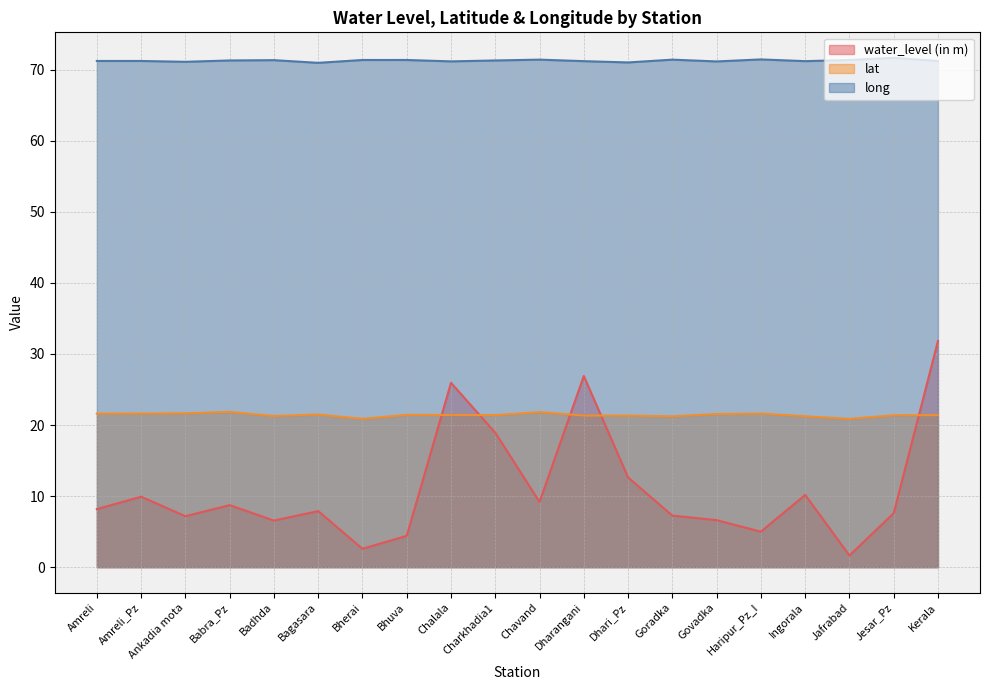

List the series in order of their peak value, highest first.

long, water_level (in m), lat